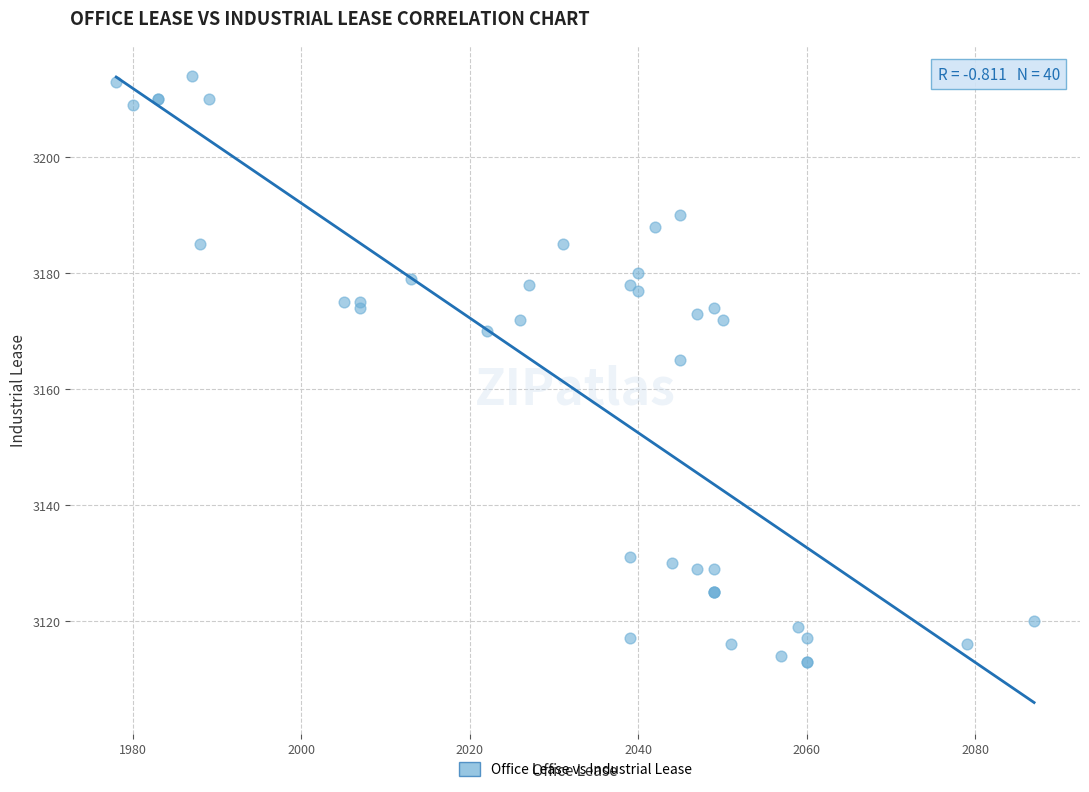

What Y value in the scatter plot is closest to 3163?

3165